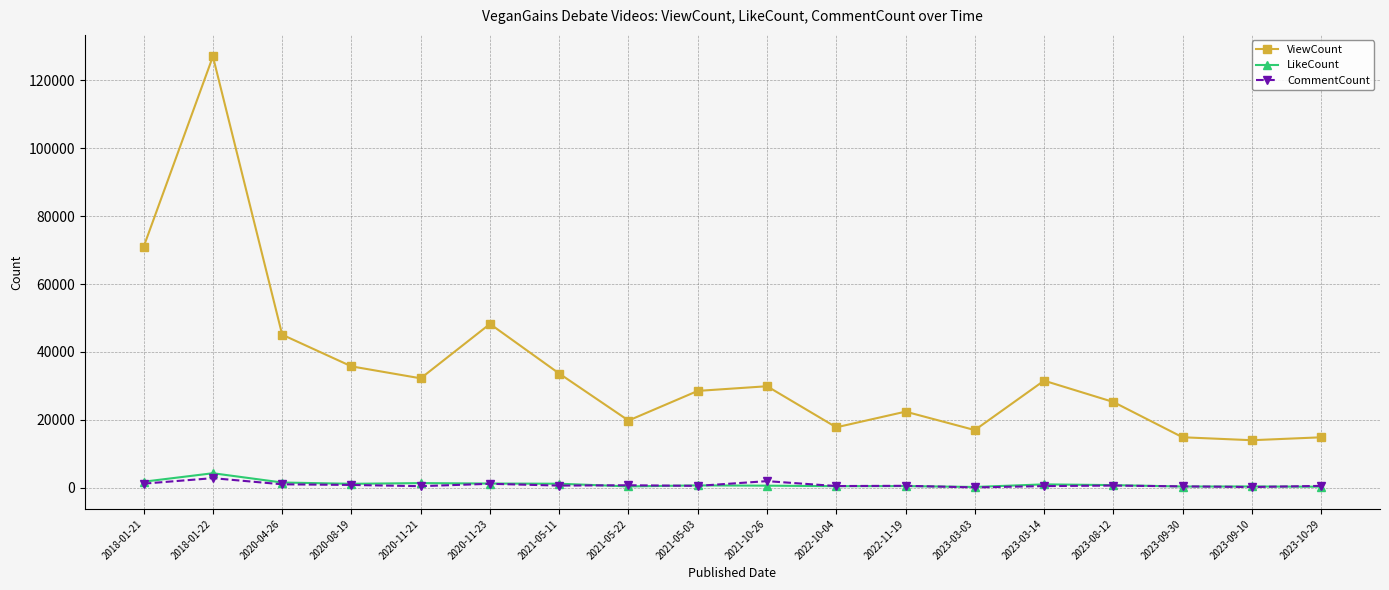

How many values in the LikeCount series are below 782?

9